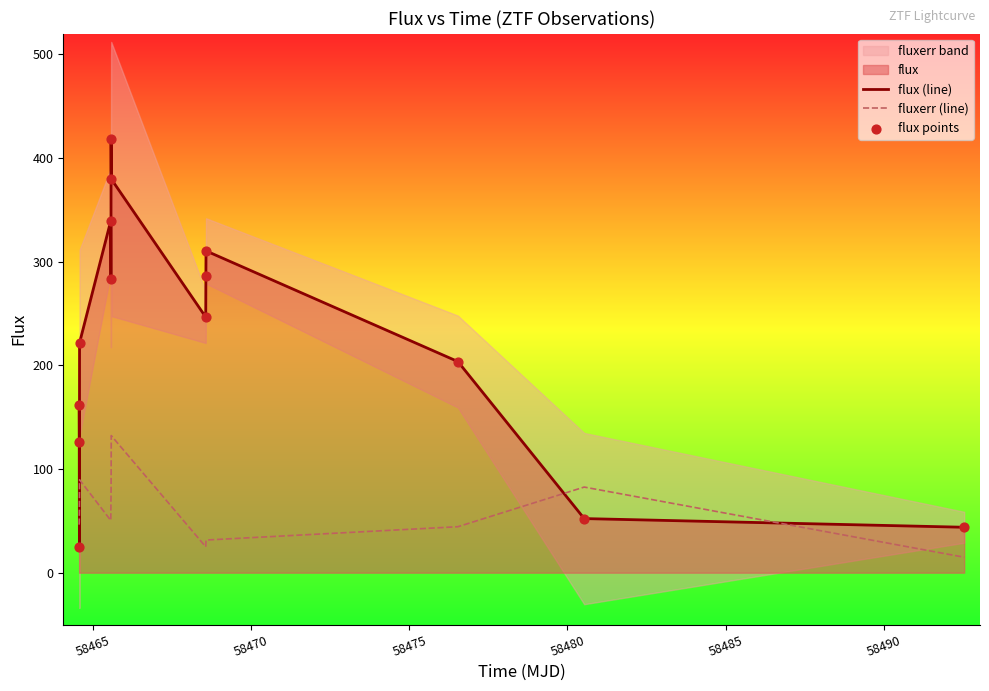

What is the lowest value of the fluxerr (line) series?

14.9